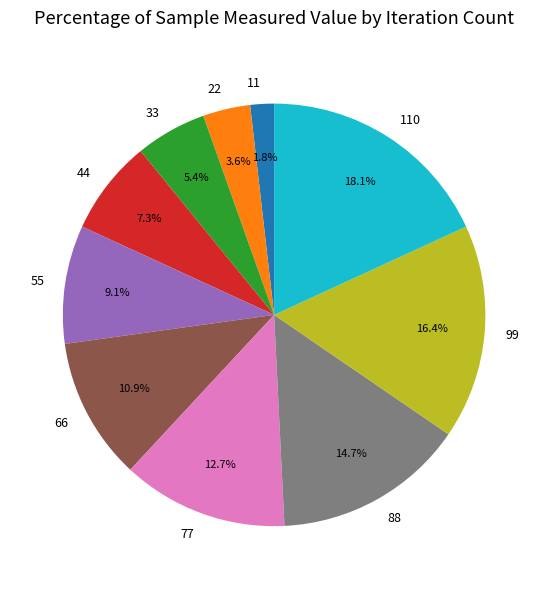

Rank the categories by value from lowest to highest.

11, 22, 33, 44, 55, 66, 77, 88, 99, 110